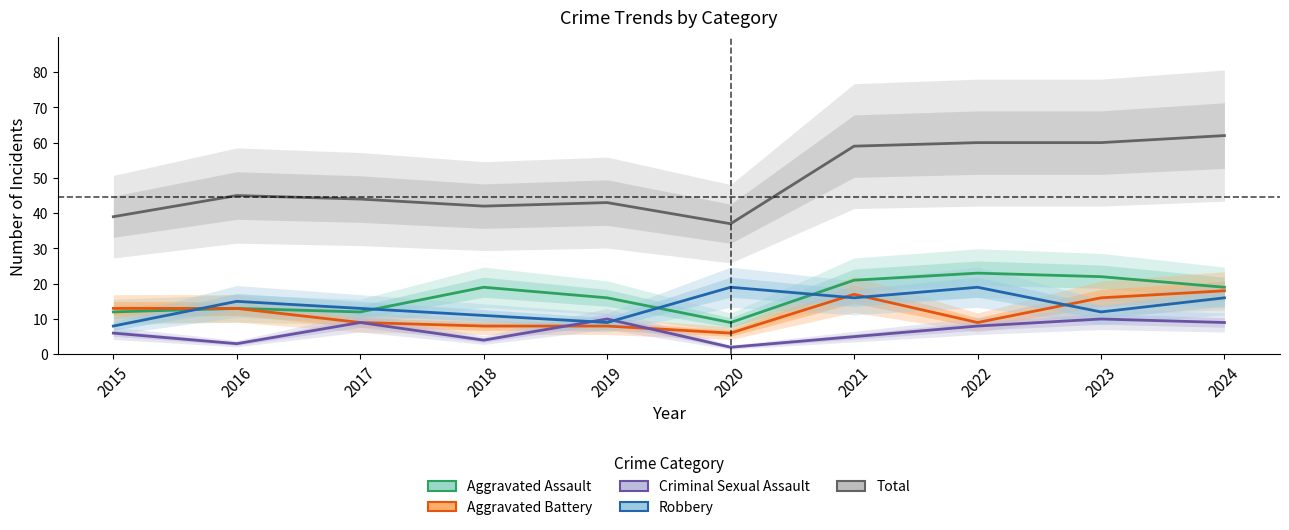

How many values in the Robbery series exceed 15?

4